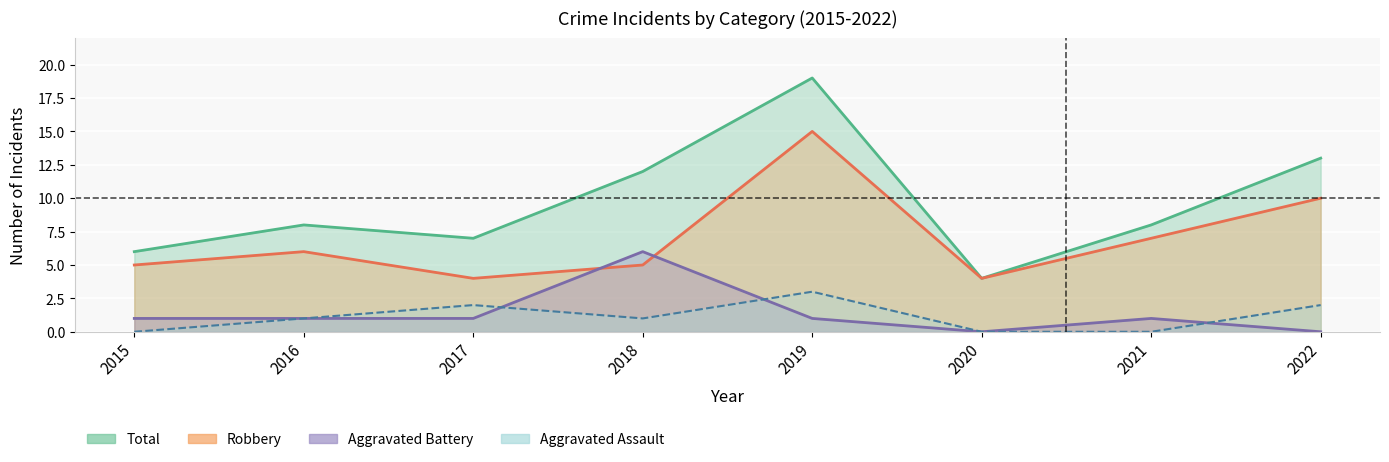

Which has a higher value, 2018 or 2022?

2022